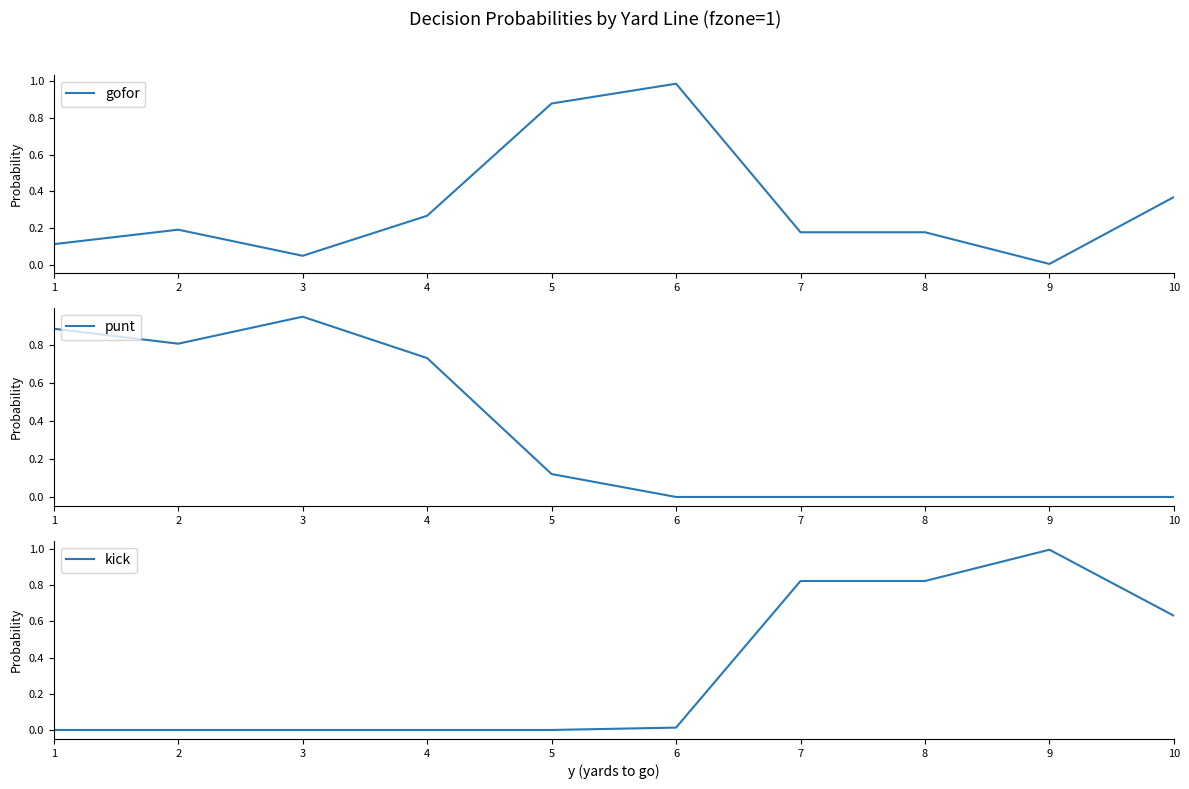

Does the chart display data point markers on the line(s)?

No